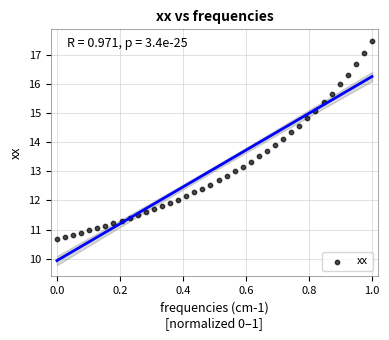

What is the range of Y values (max minus min)?

6.8